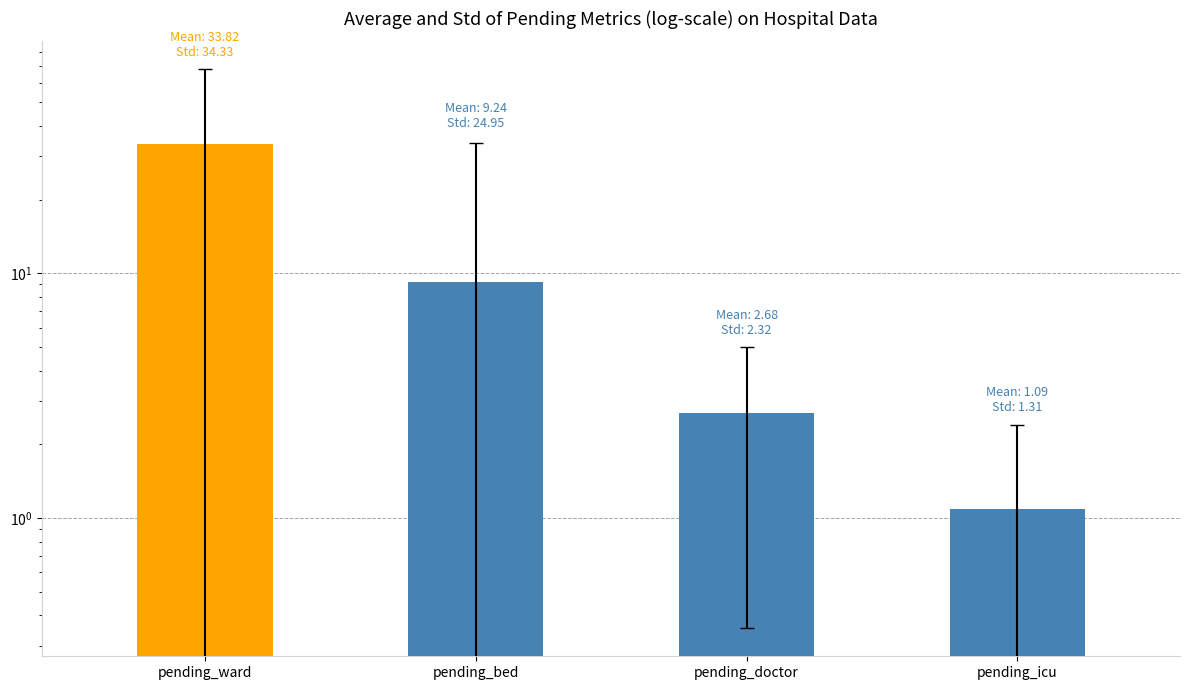

List the labels in order of value, largest first.

pending_ward, pending_bed, pending_doctor, pending_icu